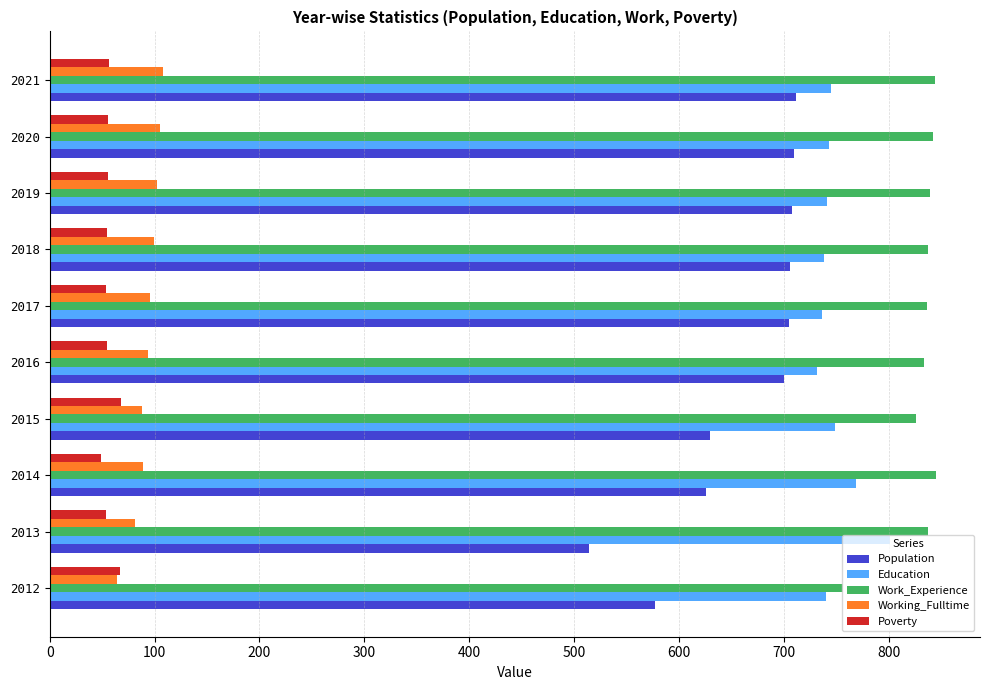

Which series has the widest spread of values?

Population